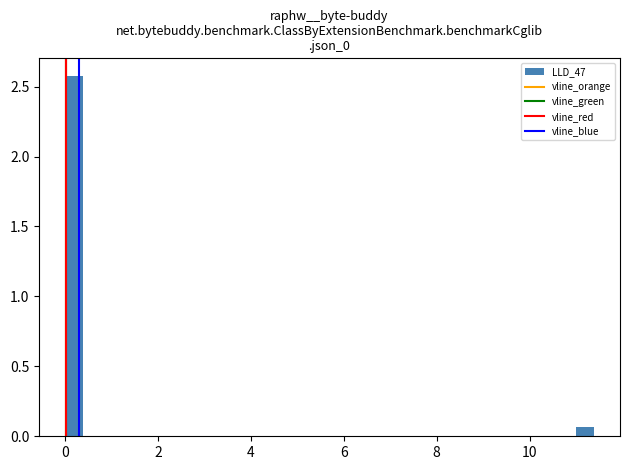

Read against the x-axis, roughly where is the centre of the tallest bar?

0.2